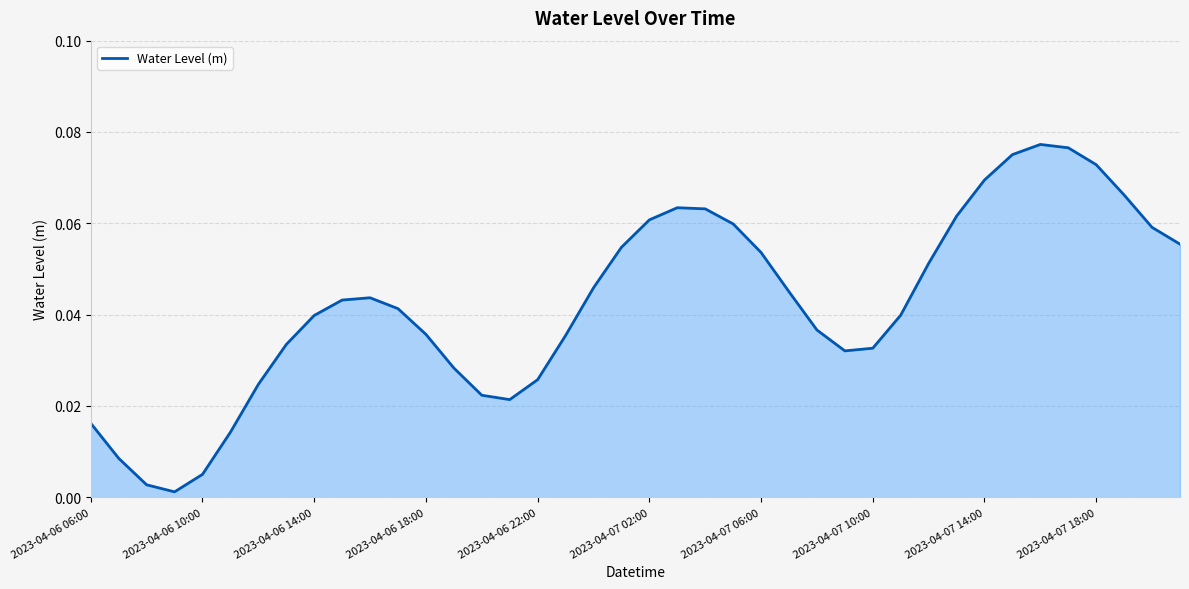

At which category does the chart reach its minimum across all series?

2023-04-06 09:00